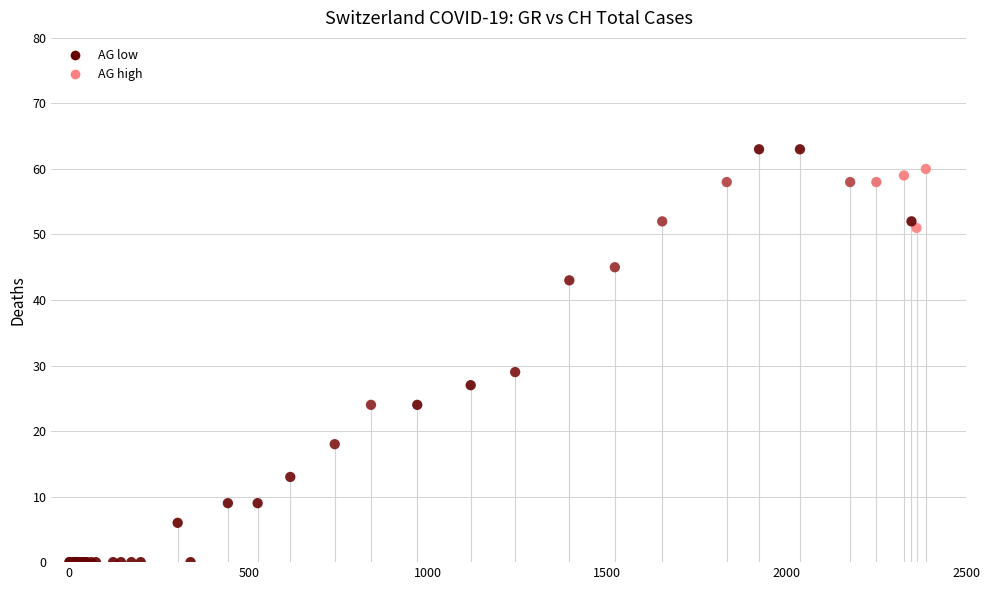

What Y value in the scatter plot is closest to 31?

29